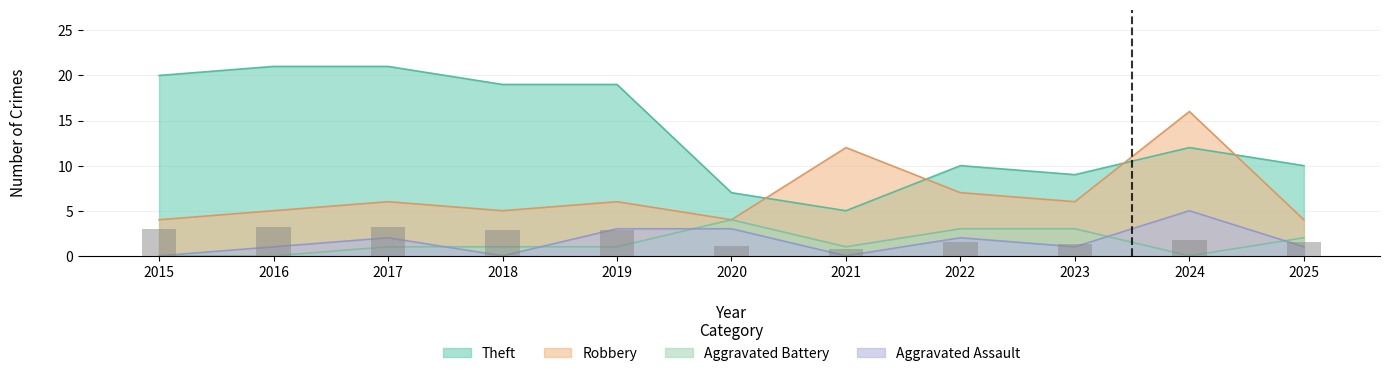

How many distinct data groups are displayed?

4